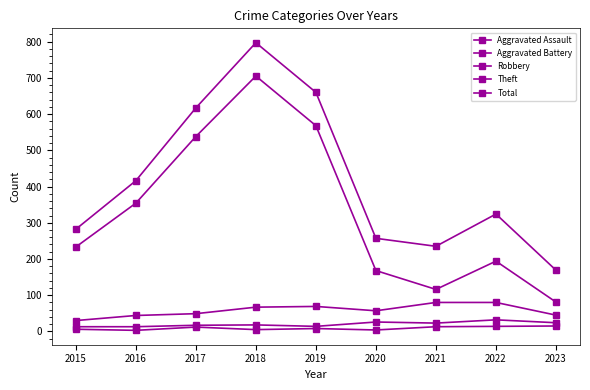

How many lines are shown in the chart?

5